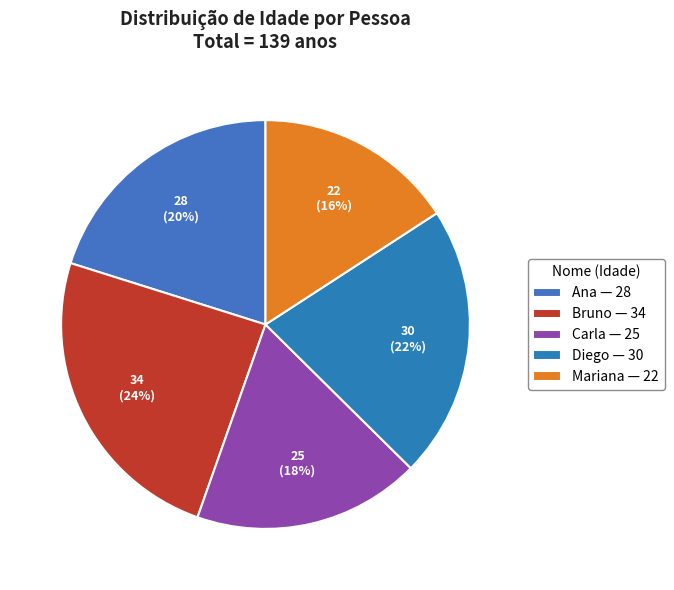

The Bruno slice represents 24% of the pie. True or false?

True